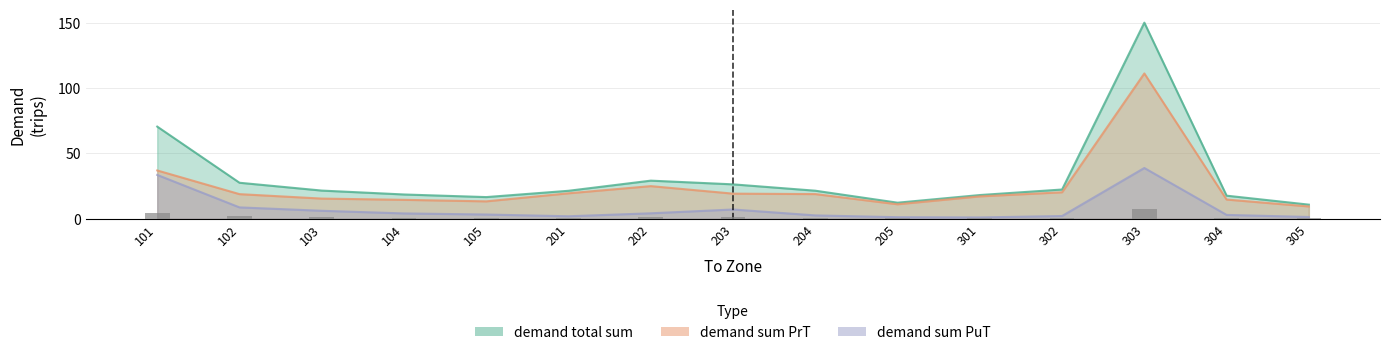

The value at 301 is 0.1. True or false?

False